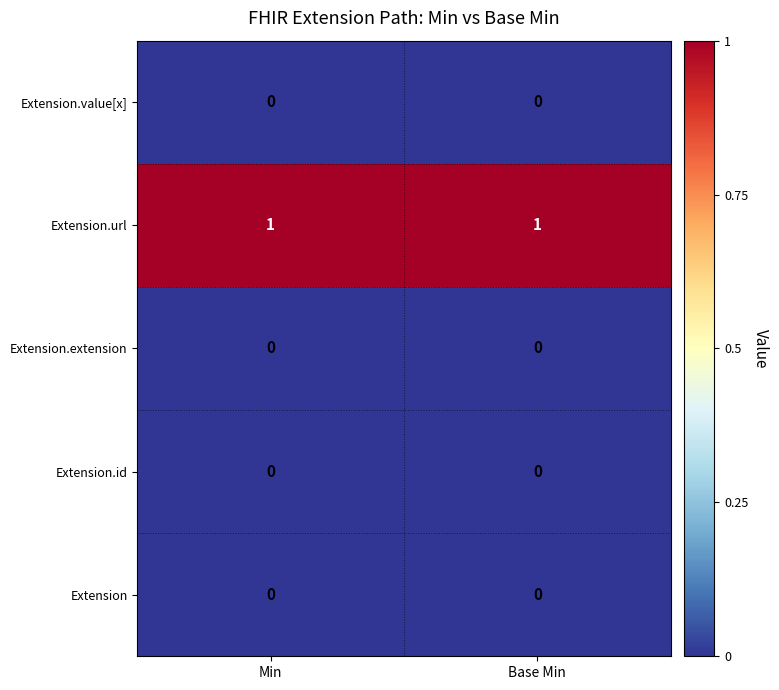

At how many categories does at least one series exceed 0?

2